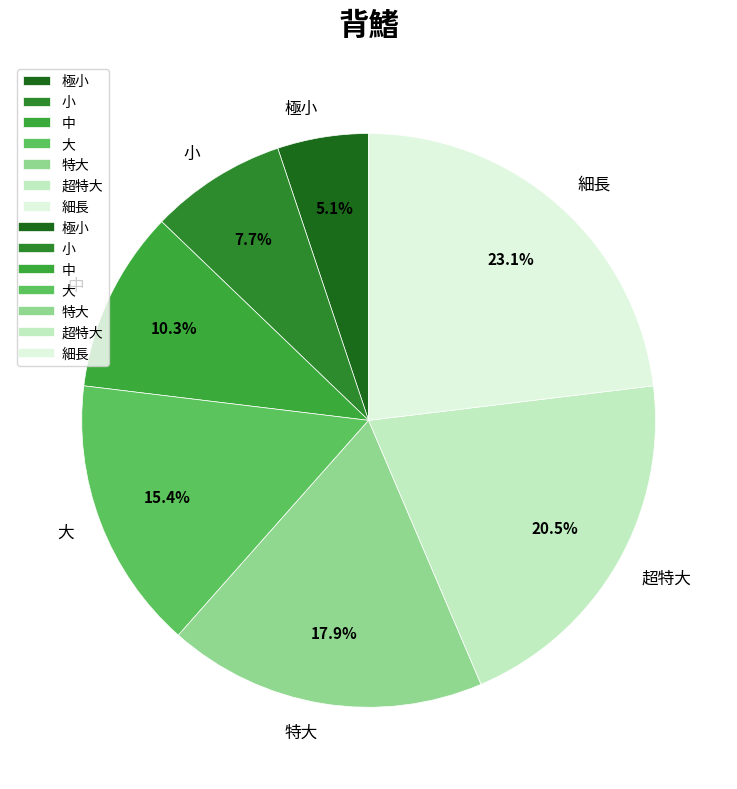

What percentage do 細長 and 極小 together represent?

28.2%